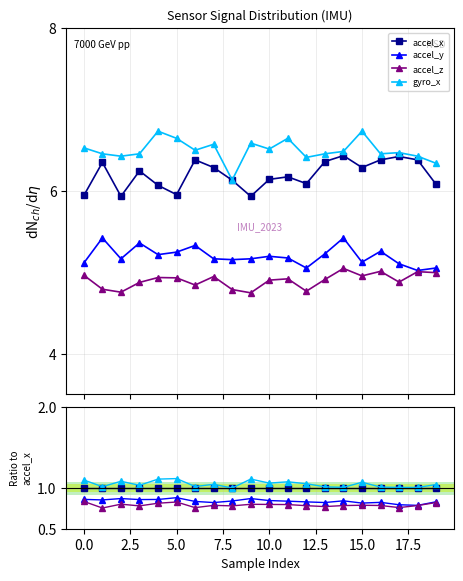

What is the spread (max minus min) of values at 5.0?

0.3